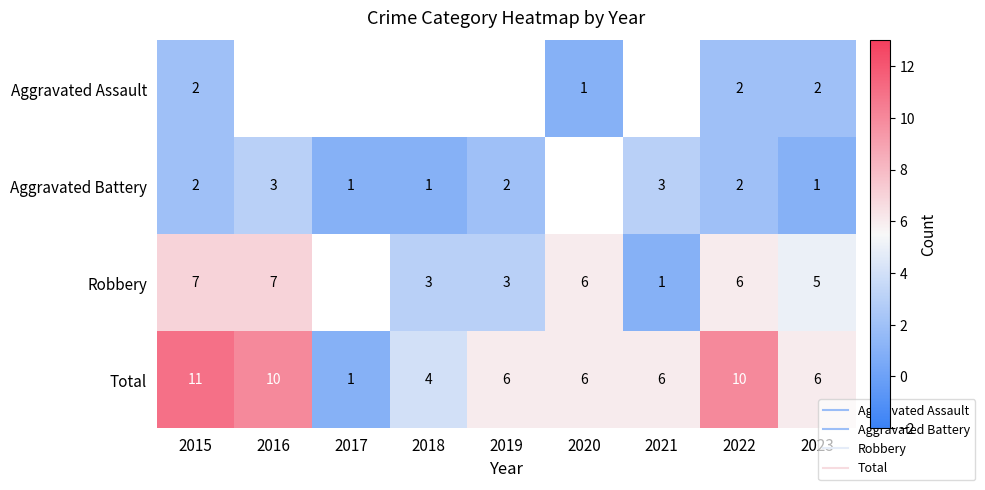

How many data points in Robbery are less than 3?

1